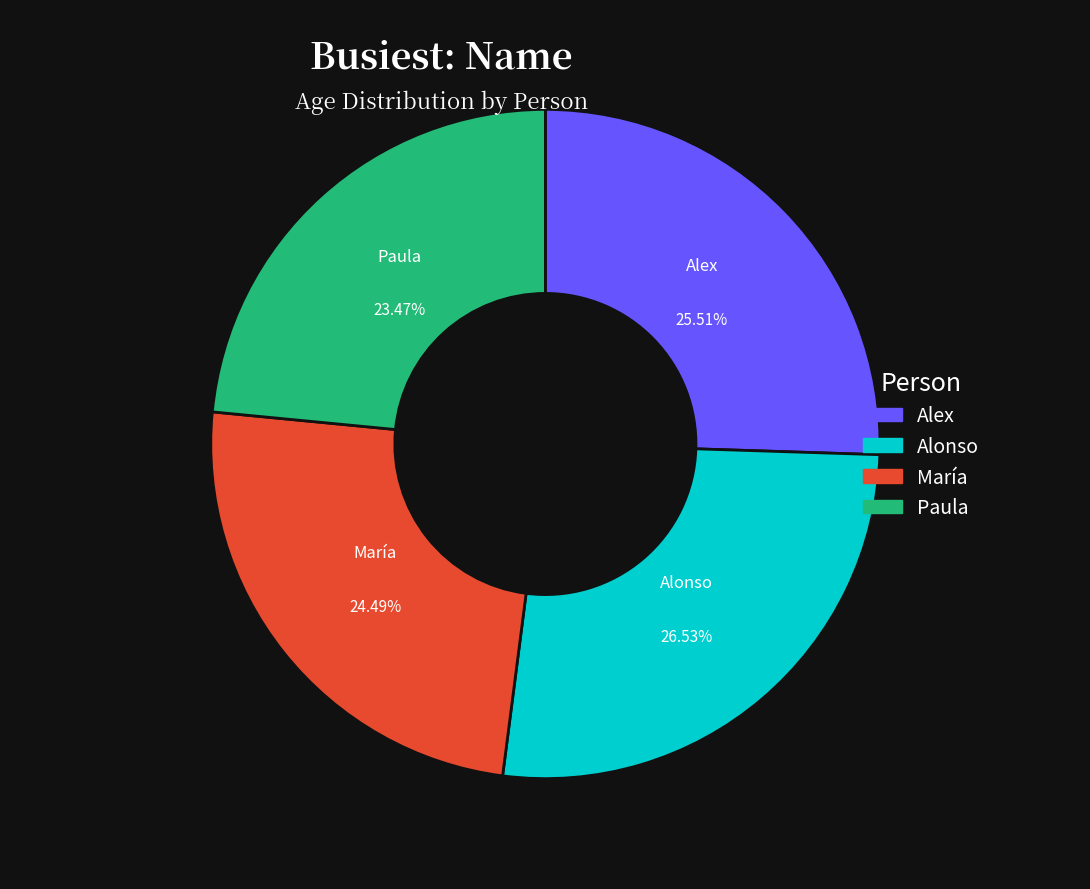

Between María and Alex, which is larger?

Alex